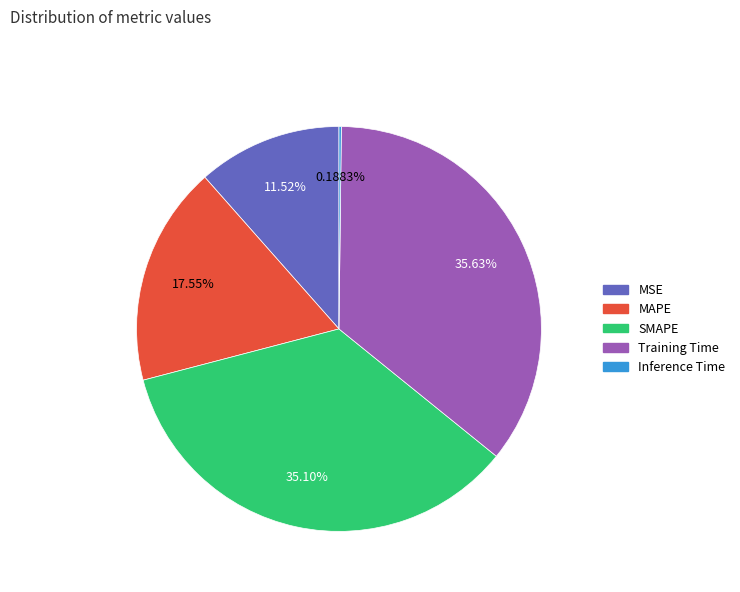

What percentage do Training Time and SMAPE together represent?

70.7%